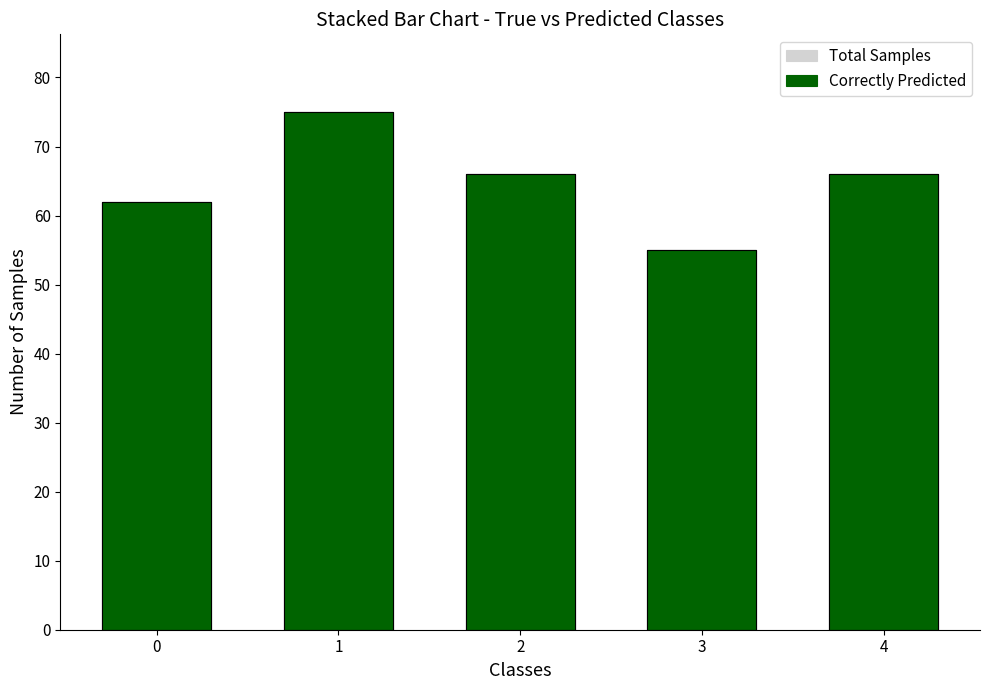

How many data points in Correctly Predicted are above 66?

1